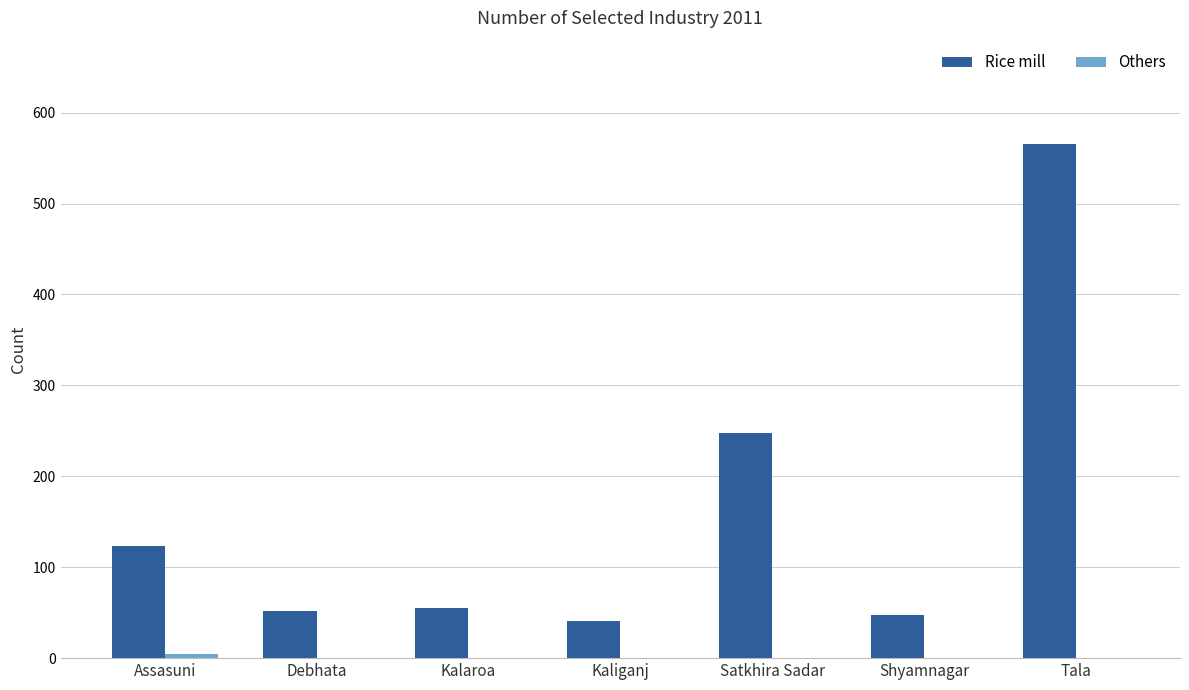

At which label does Rice mill reach its peak?

Tala